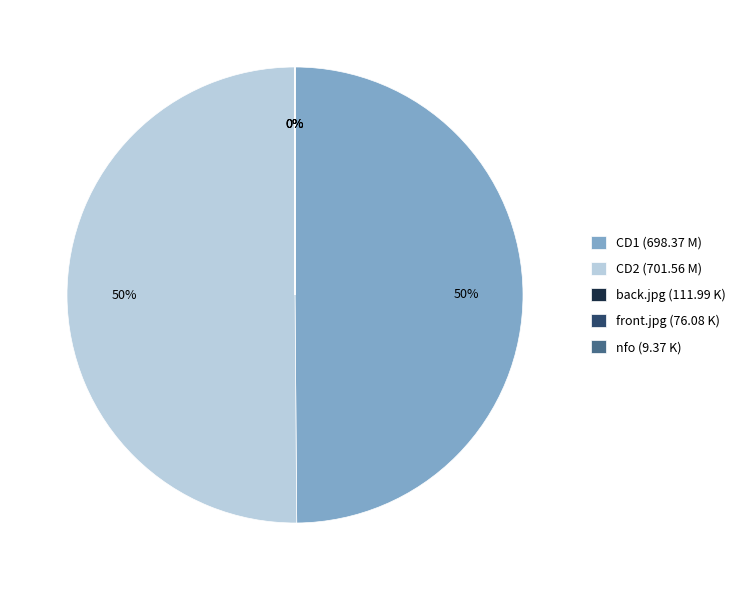

To the nearest percent, what portion does CD2 (701.56 M) represent?

50%